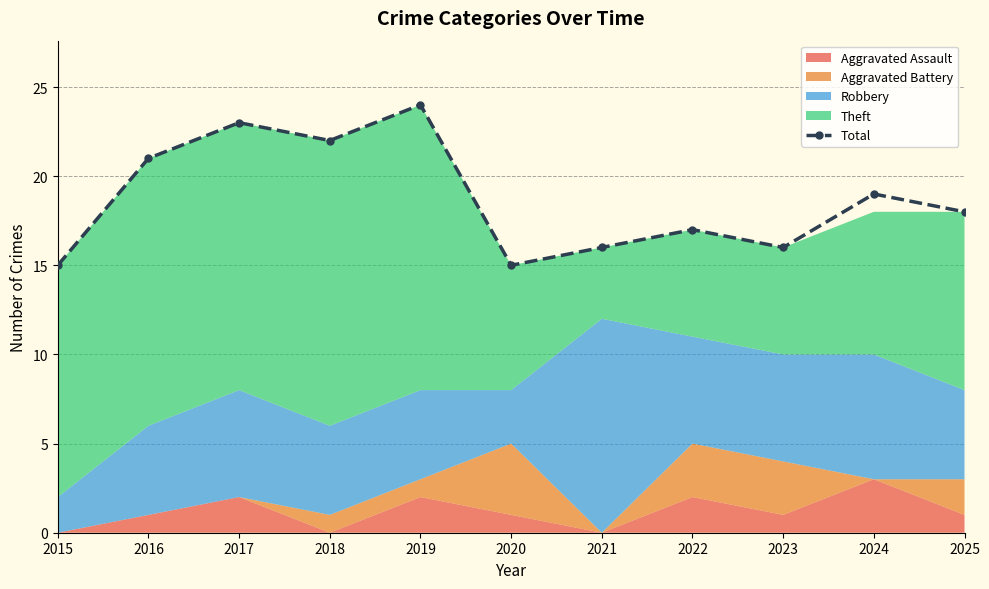

How many points are higher than both their immediate neighbors (excluding endpoints)?

4